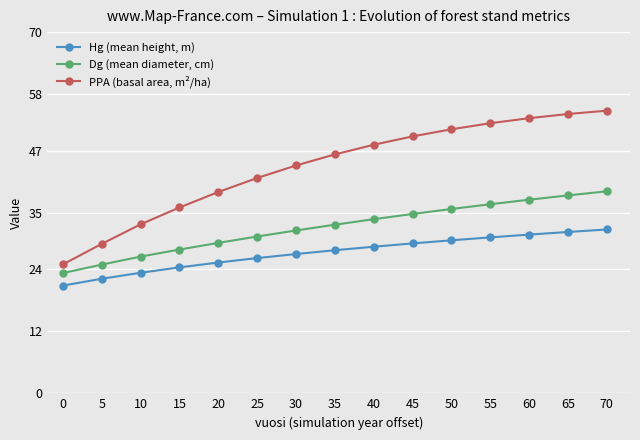

What is the difference between the maximum and second lowest values in the PPA (basal area, m²/ha) series?

25.8